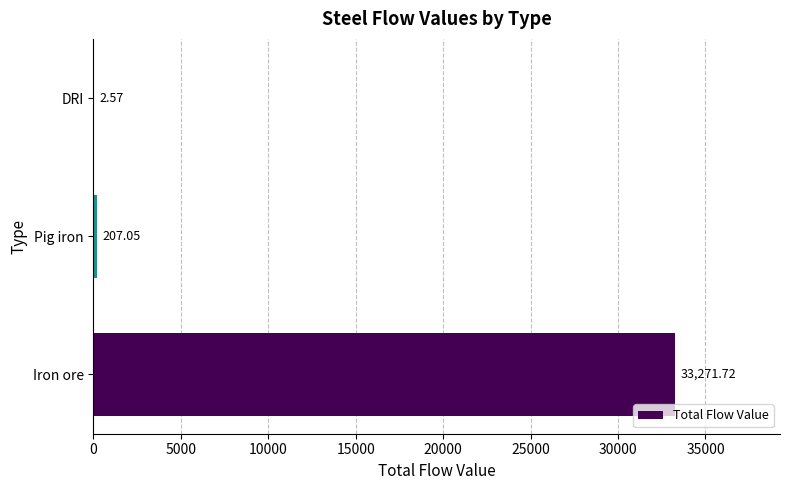

Between Iron ore and Pig iron, which is larger?

Iron ore